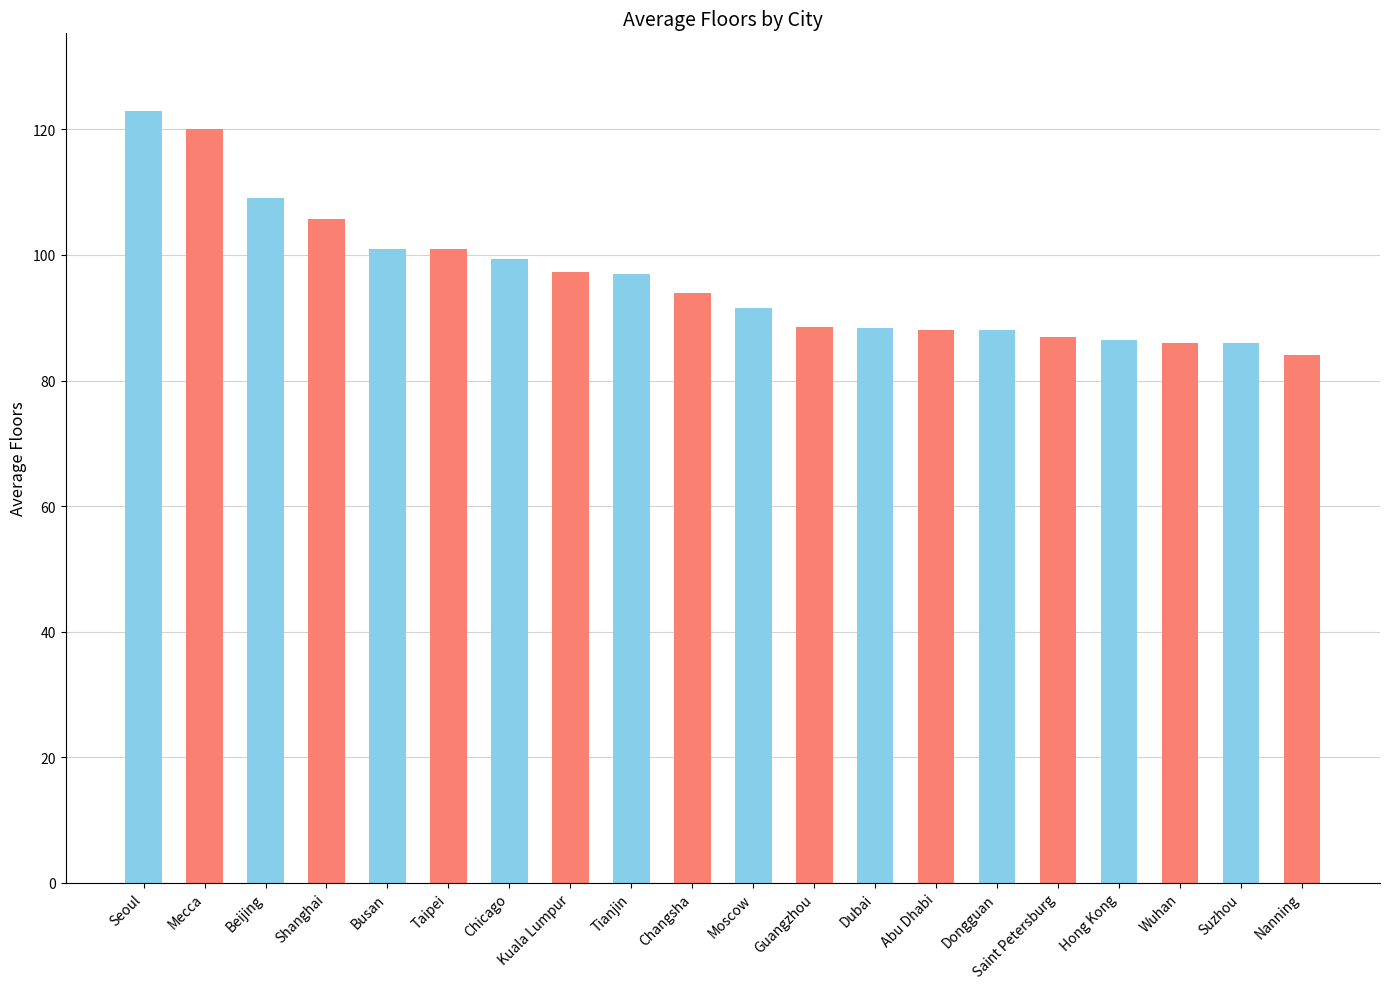

Where is the data nearest to the value 103?

Busan